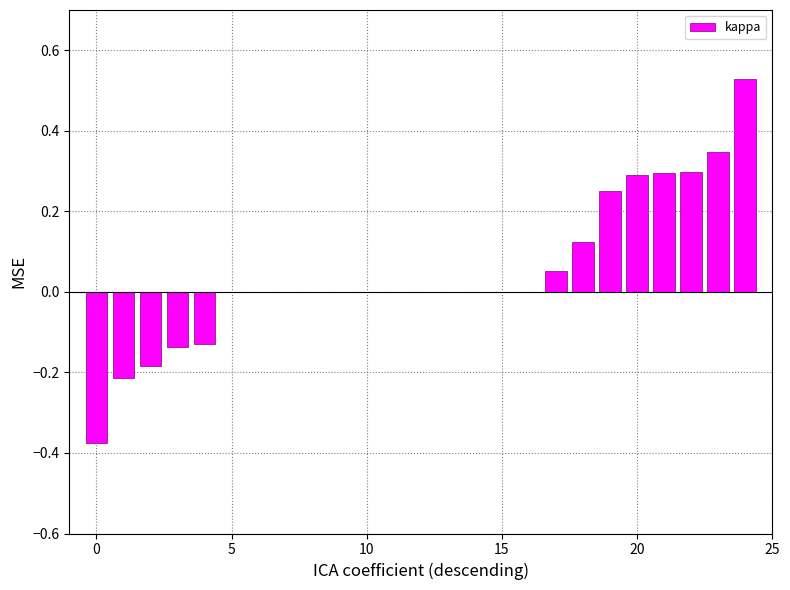

What is the sum of all values?

1.1